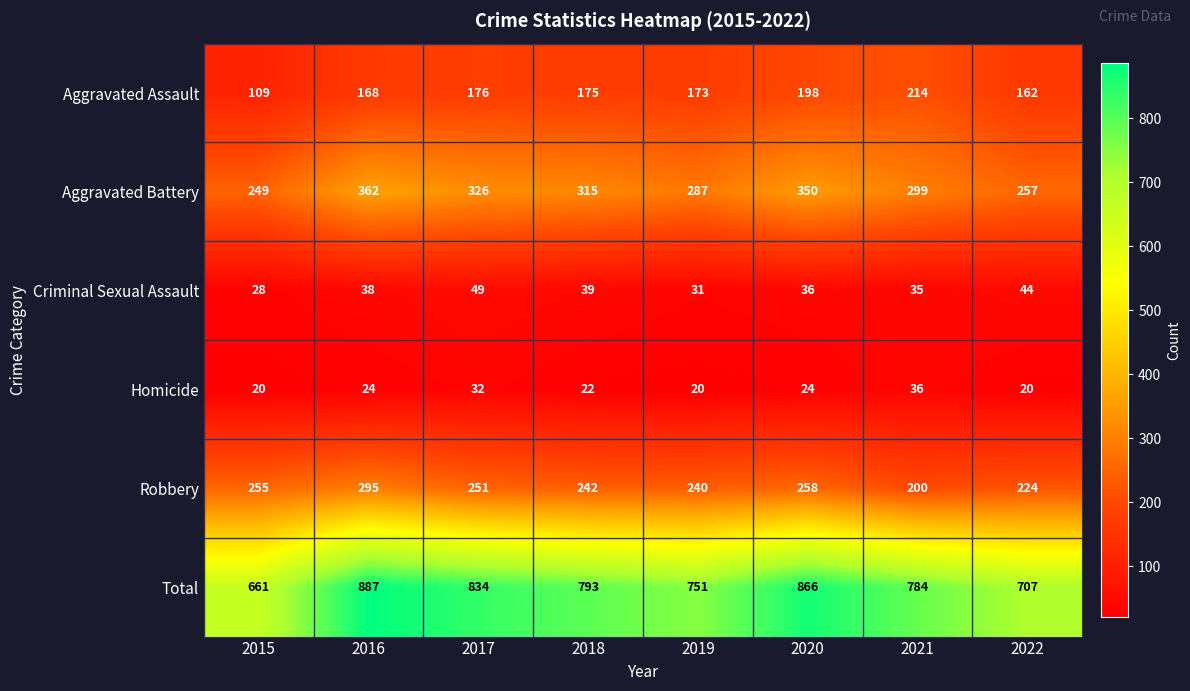

What is the minimum value for Aggravated Assault?

109